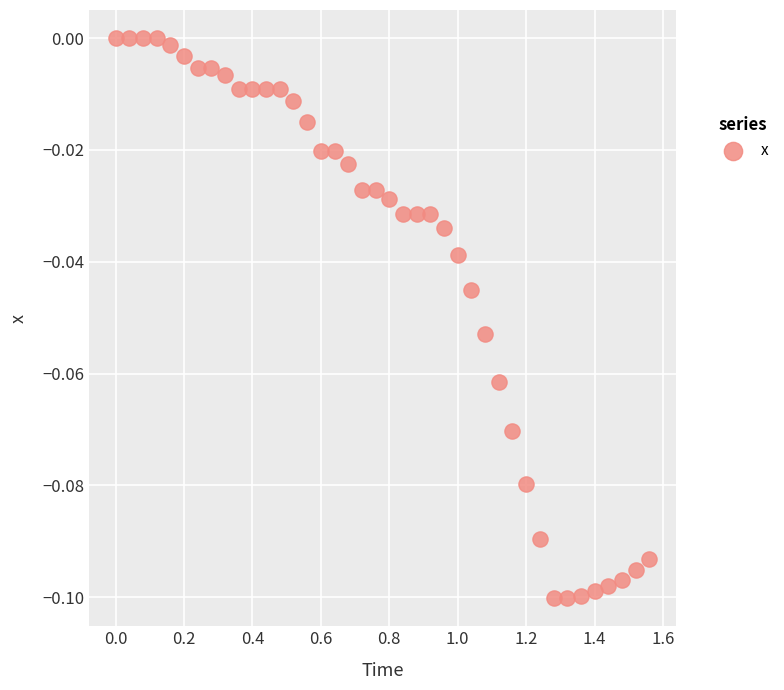

What is the range of X values (max minus min)?

1.6